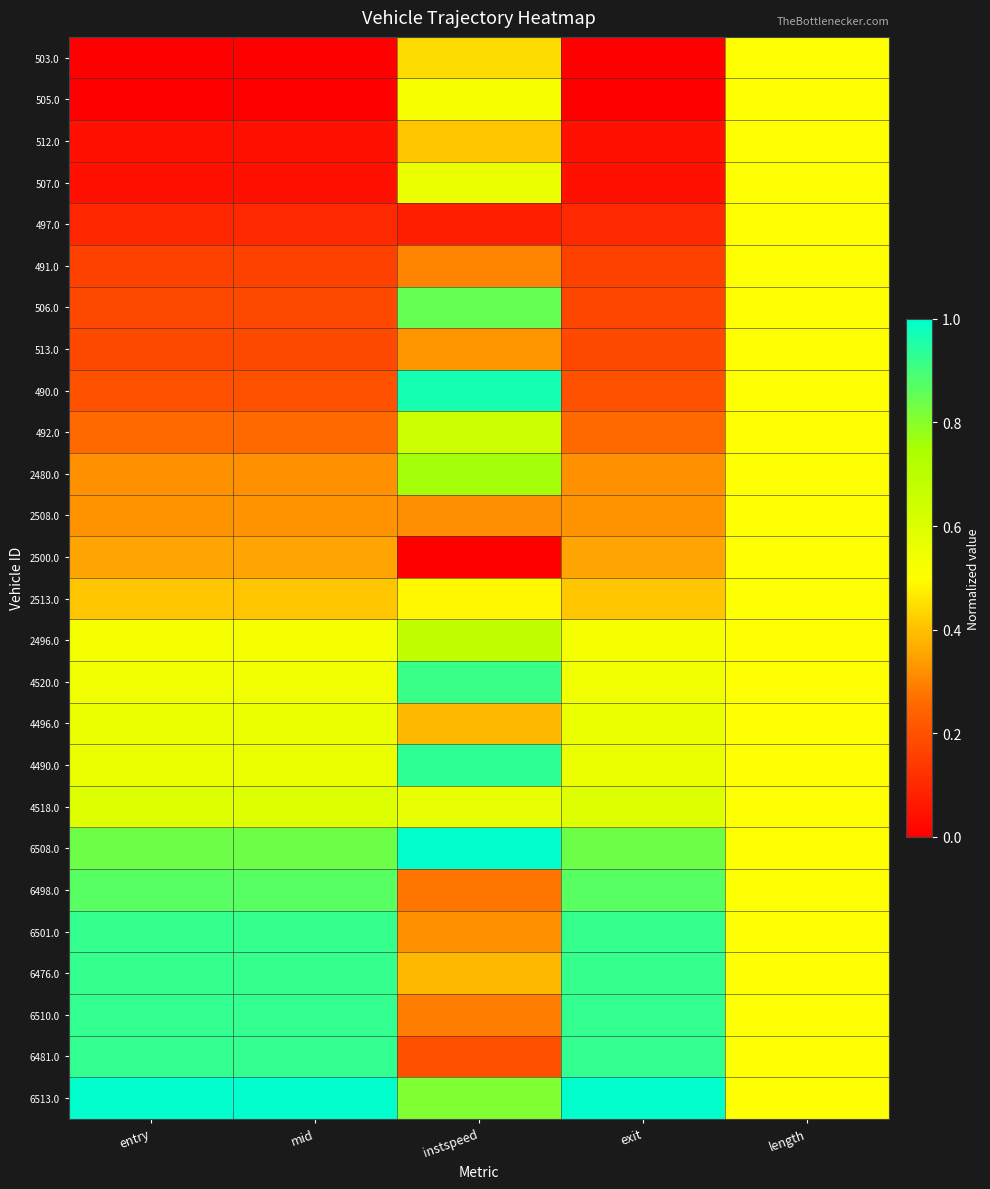

What is the total value across all series at entry?

11.7